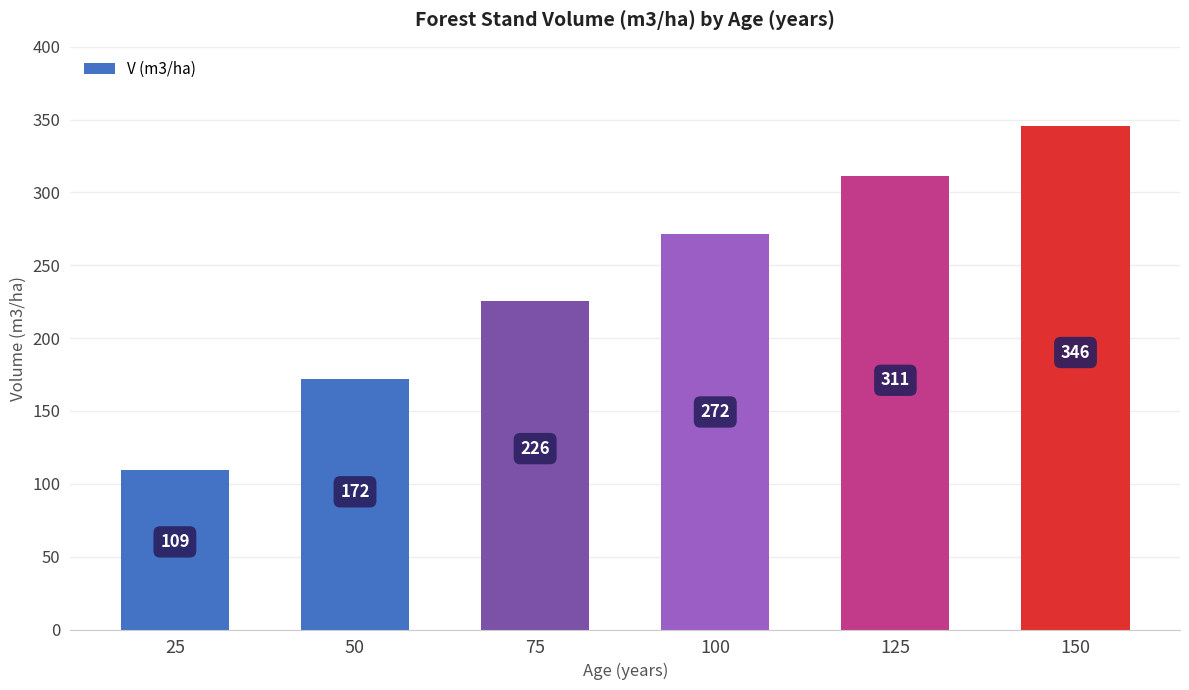

Is it true that the value at 50 is 98.5?

False